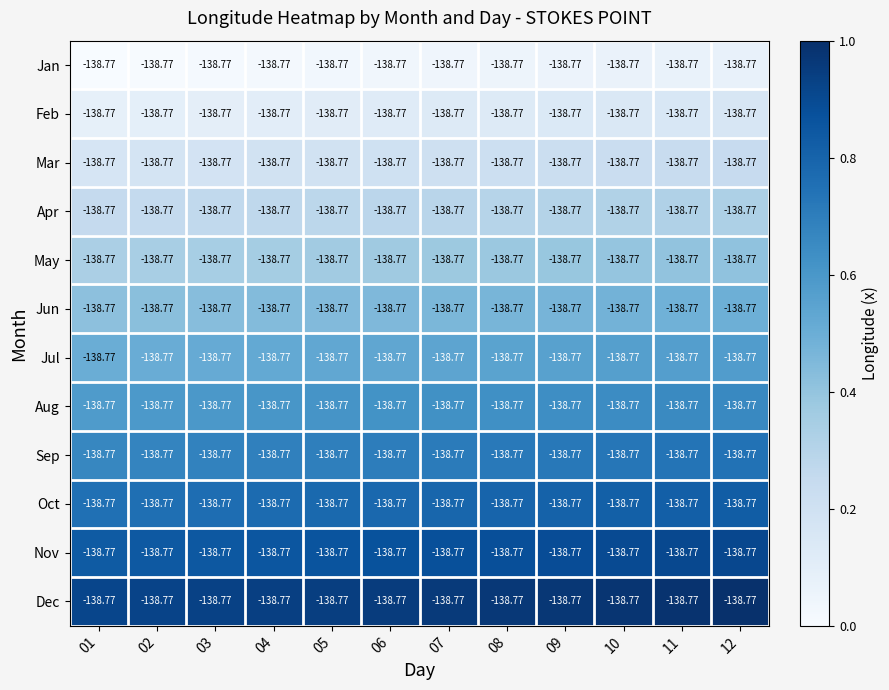

Rank the series at 09 from highest to lowest value.

Dec, Nov, Oct, Sep, Aug, Jul, Jun, May, Apr, Mar, Feb, Jan